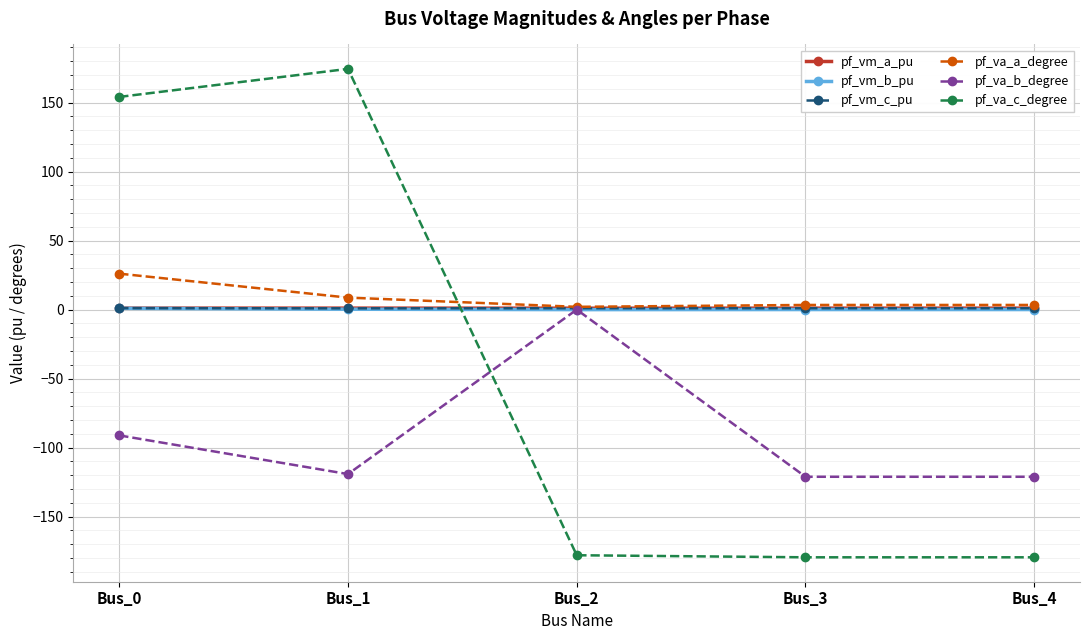

Which series has the largest range (max minus min)?

pf_va_c_degree